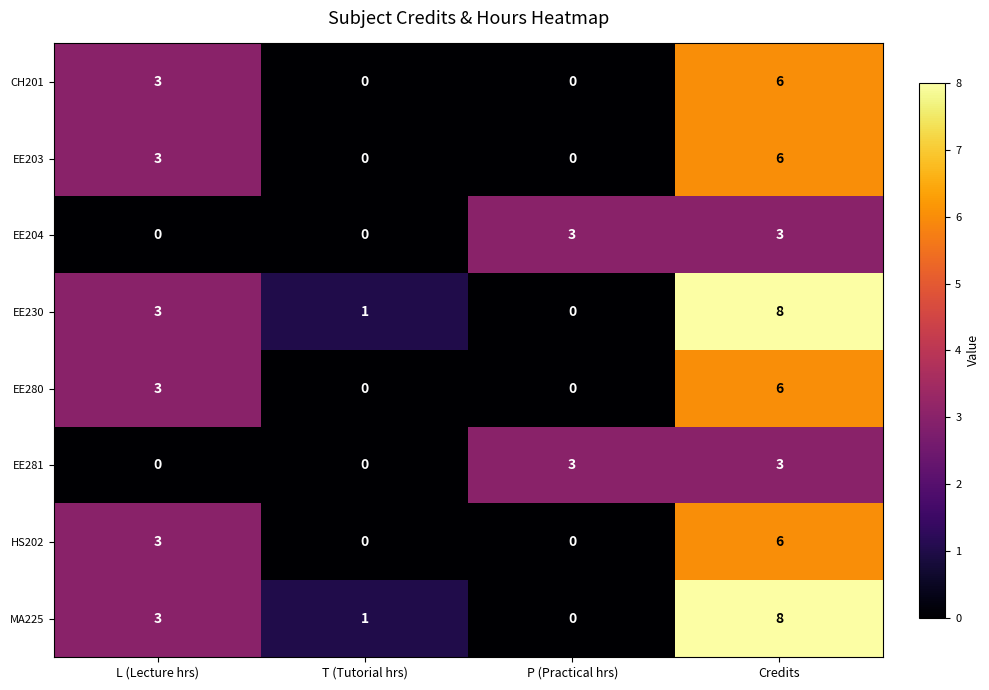

Is it true that EE281 equals -1 at T (Tutorial hrs)?

False